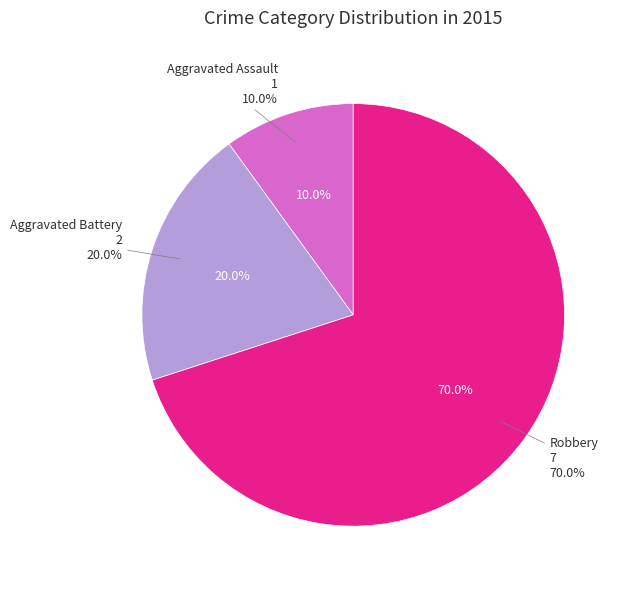

To the nearest percent, what is the combined percentage of Aggravated Assault and Aggravated Battery?

30%